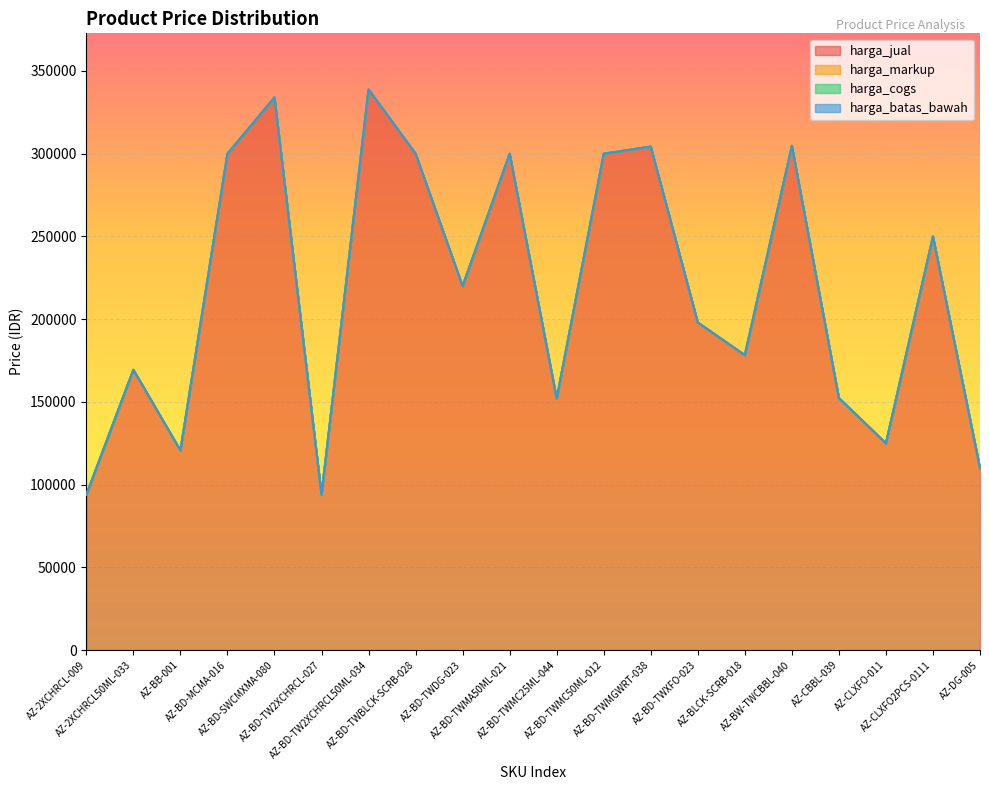

True or false: harga_batas_bawah and harga_cogs intersect in this chart.

False